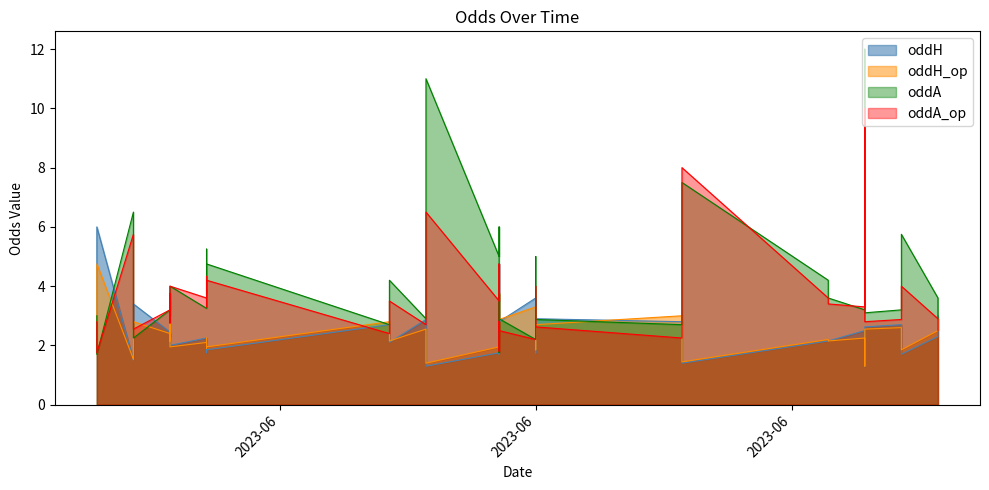

How many intersections are there between oddA and oddA_op?

12